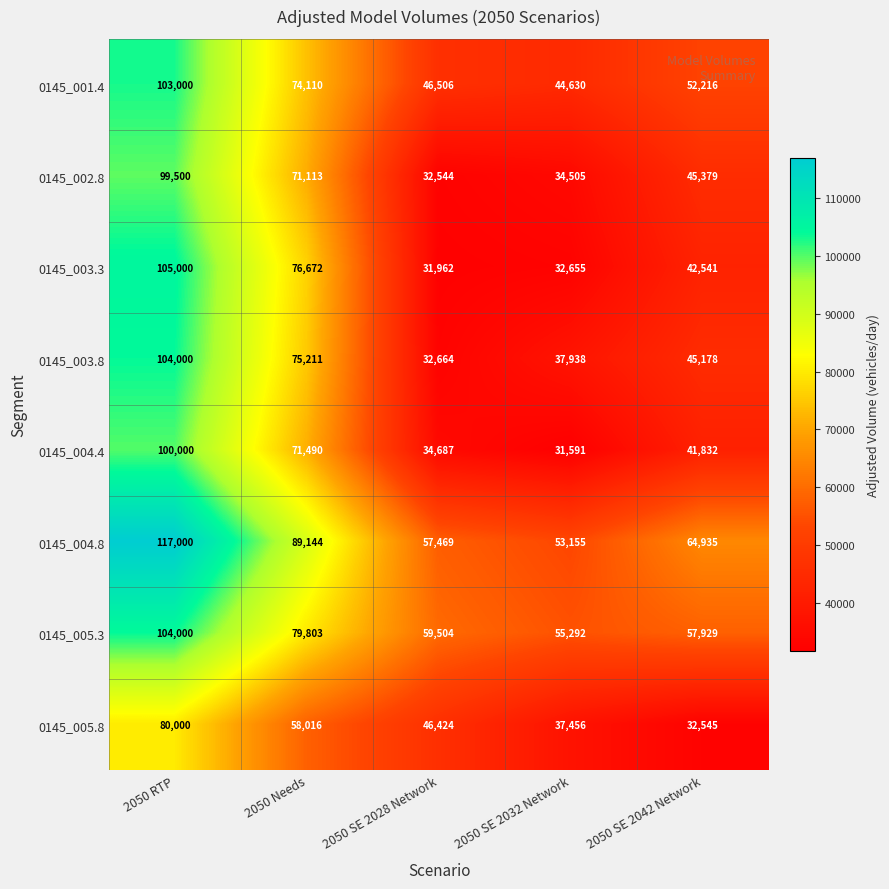

Which series has the largest total across all categories?

0145_004.8